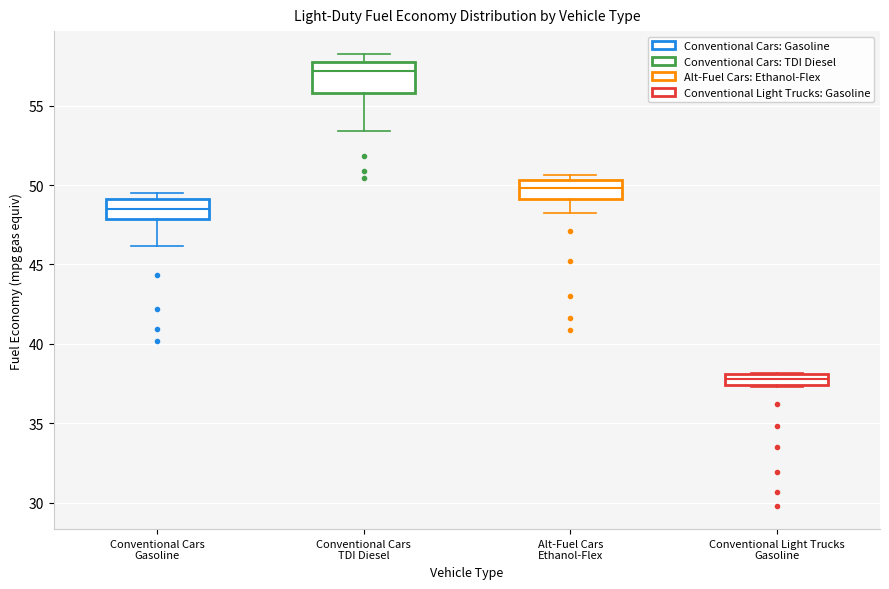

Comparing the boxes themselves (not the whiskers), which one is the tallest?

Conventional Cars TDI Diesel